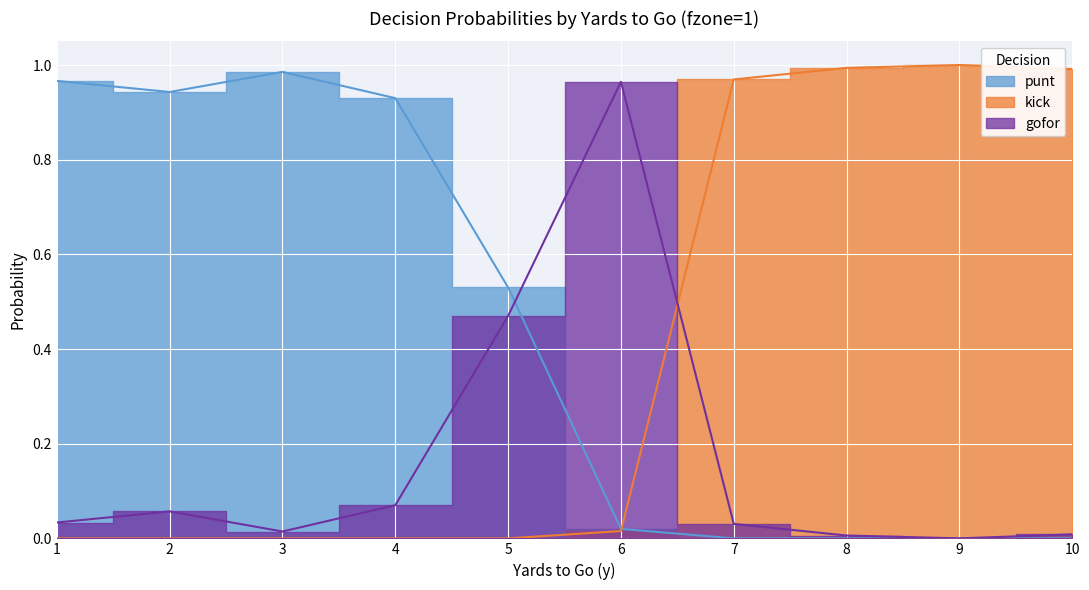

Which category has the lowest value in the punt series?

7